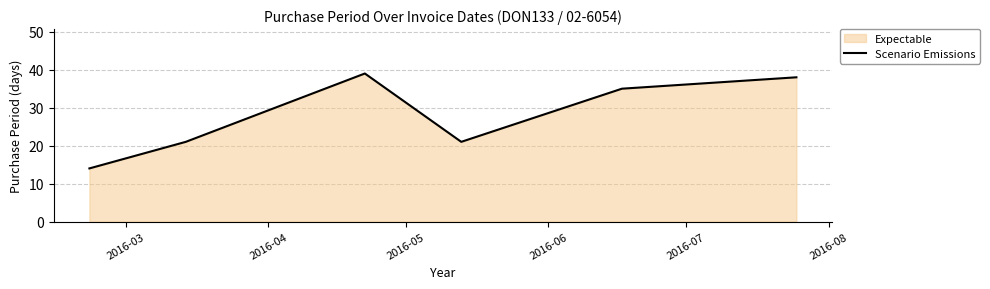

How many categories are shown in the chart?

6